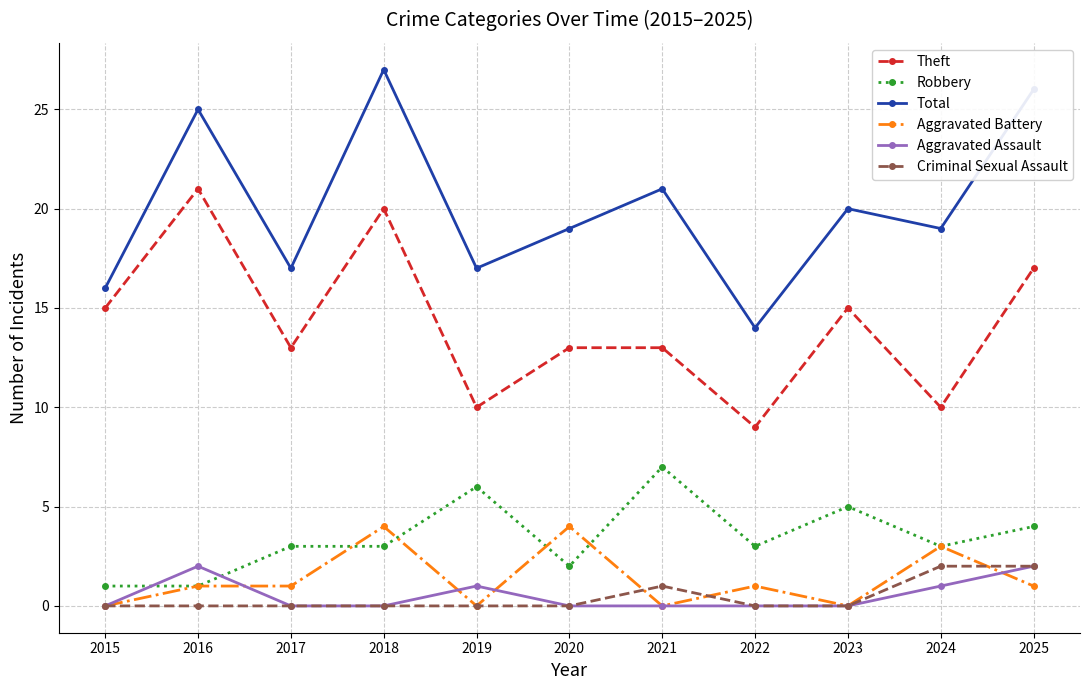

What is the total value across all series at 2024?

38